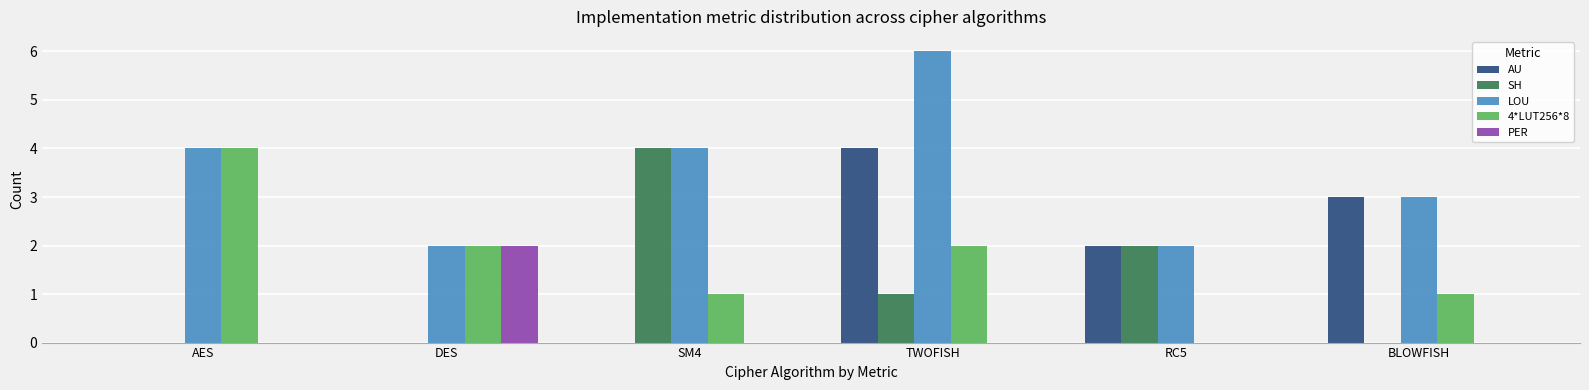

Which series changed the most between TWOFISH and RC5?

LOU